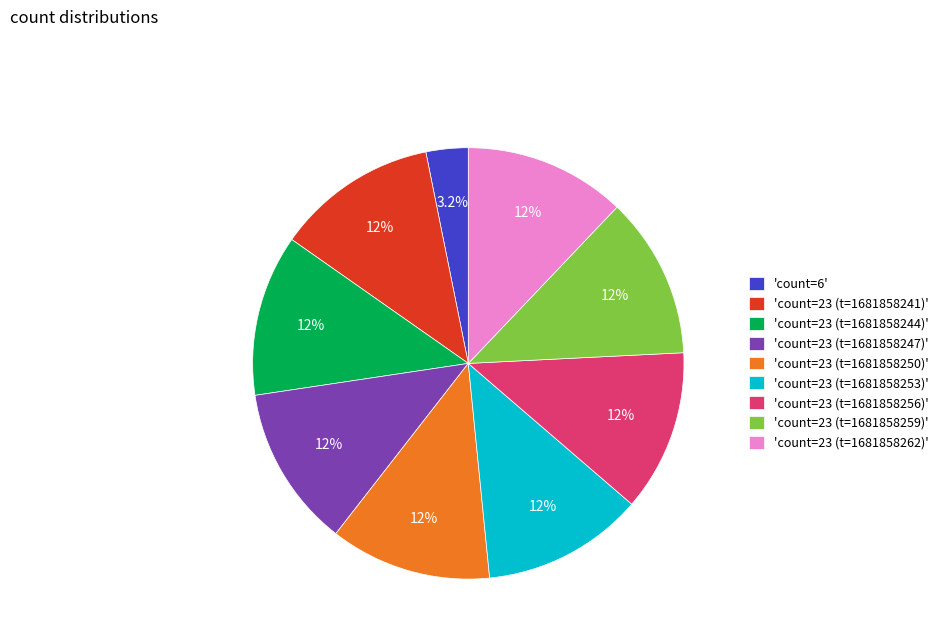

Which category has the smallest portion of the pie?

'count=6'